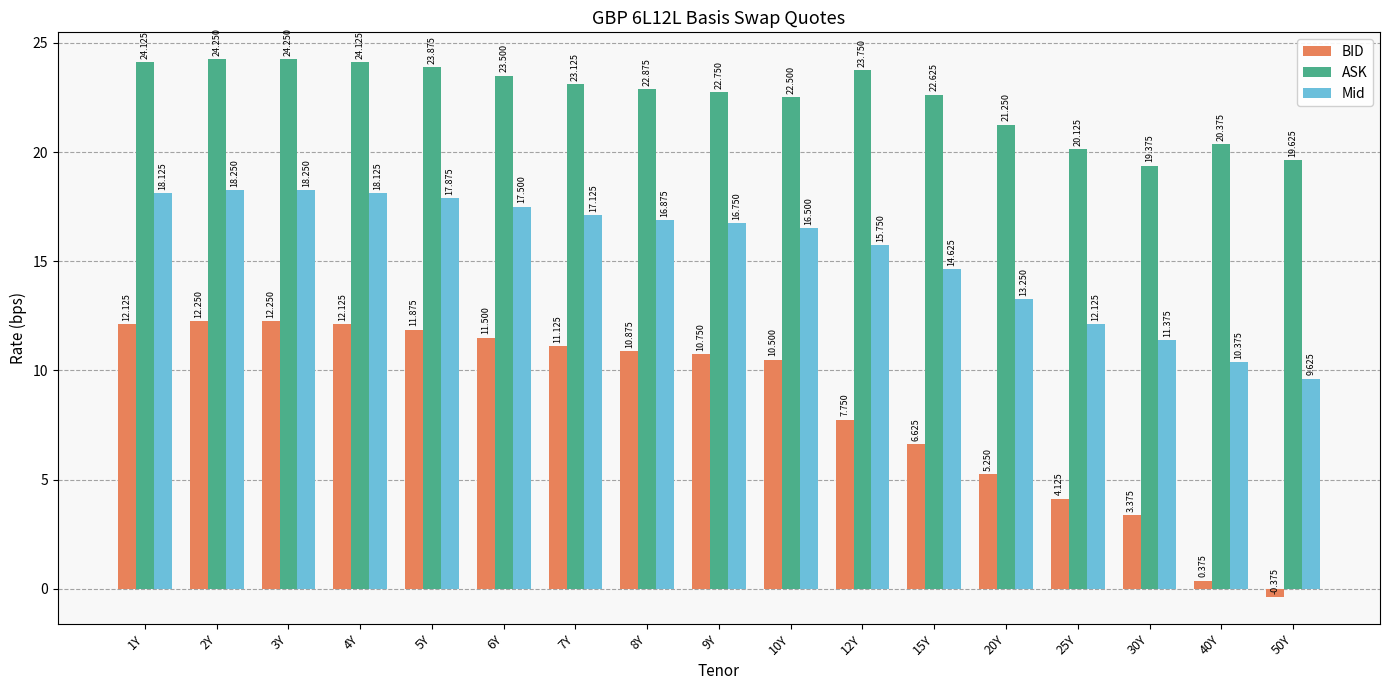

Between 10Y and 50Y, which series saw the biggest shift?

BID